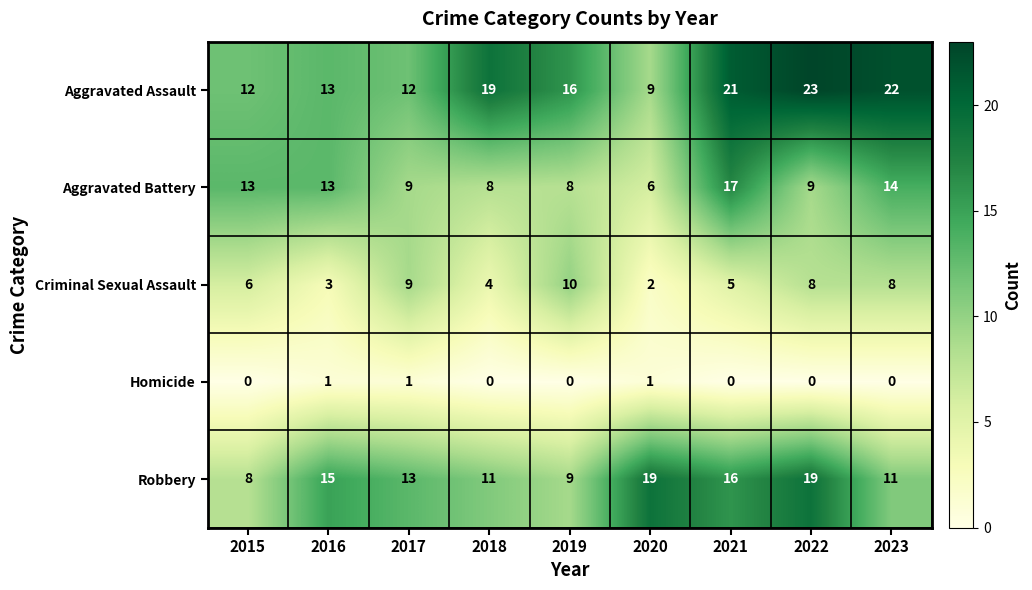

What value does the Aggravated Battery series have at 2022?

9